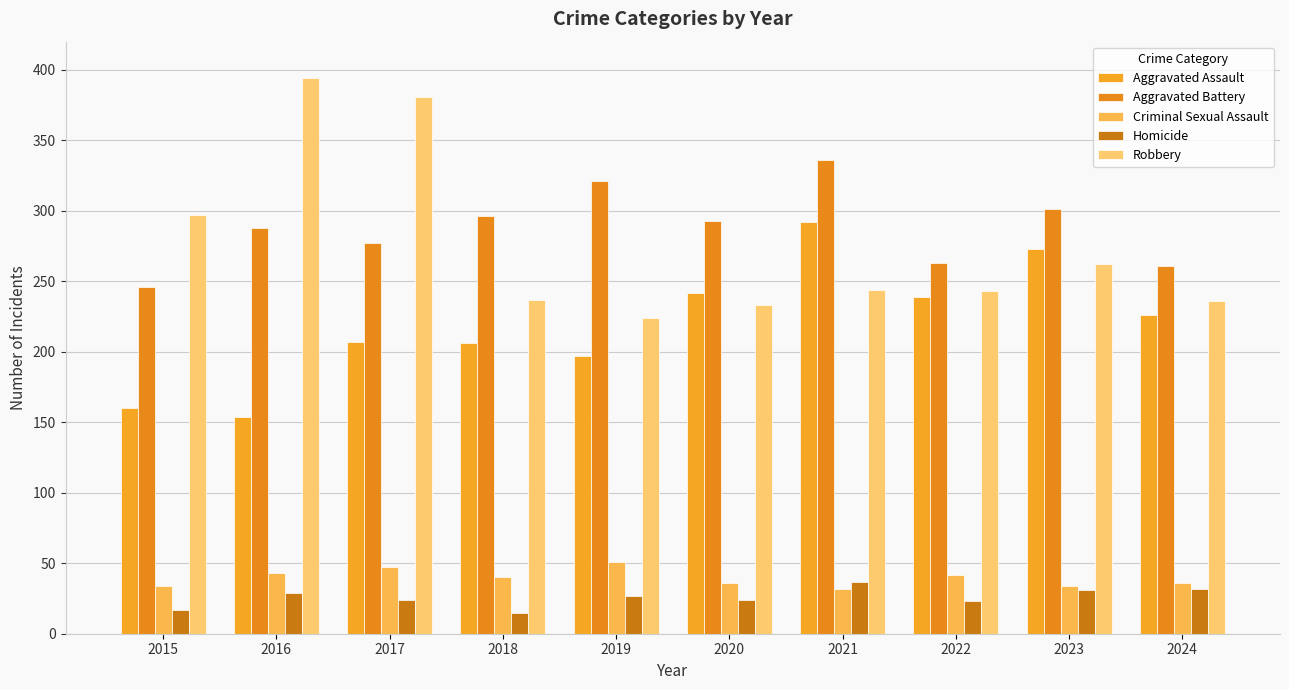

At how many categories does at least one series exceed 208?

10